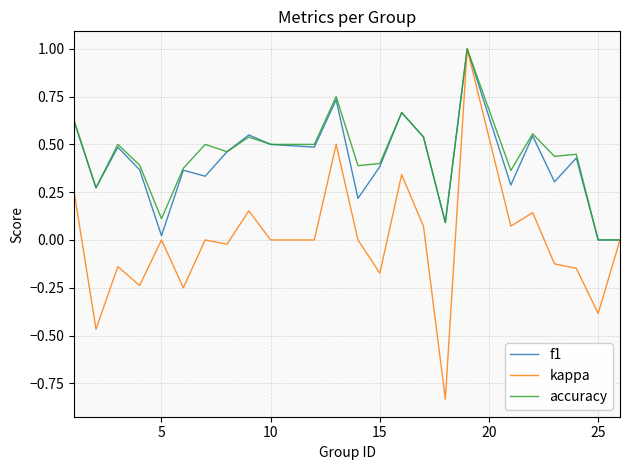

What is the maximum value for accuracy?

1.0